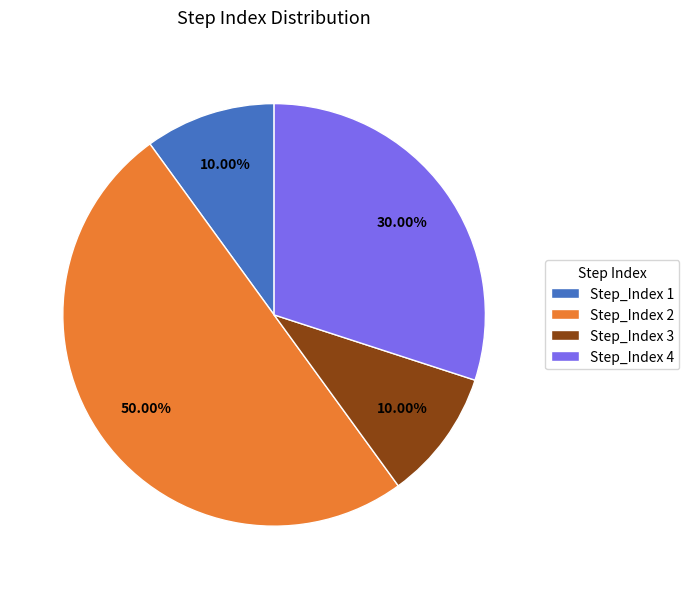

What is the ratio of the value at Step_Index 4 to the value at Step_Index 3?

3.0